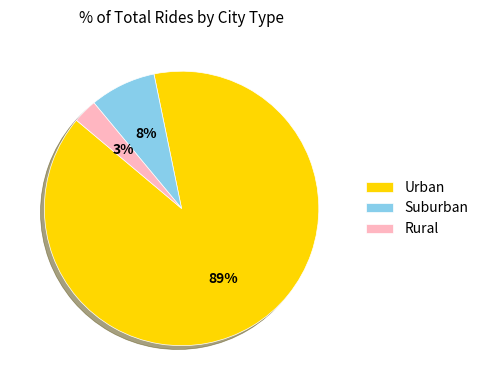

Which has a higher value, Urban or Rural?

Urban